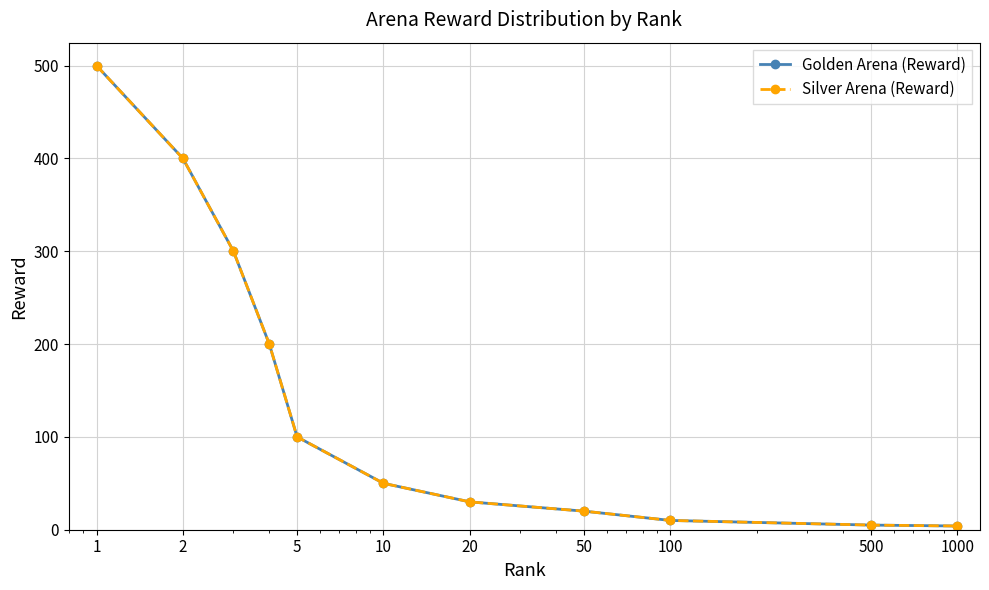

What is the difference between the maximum and minimum values in the Golden Arena (Reward) series?

496